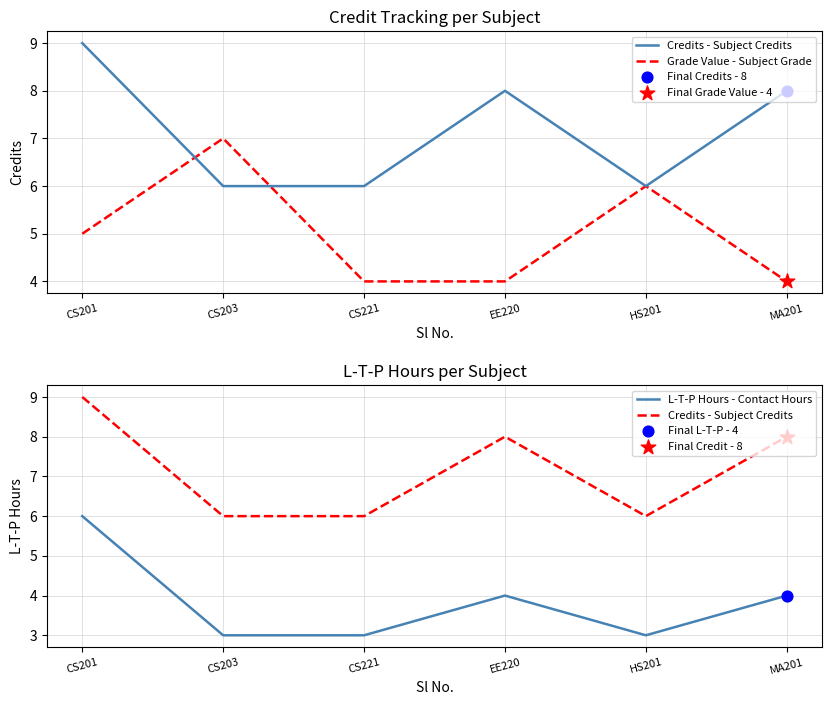

Which series has the widest spread of Y values?

Credits - Subject Credits